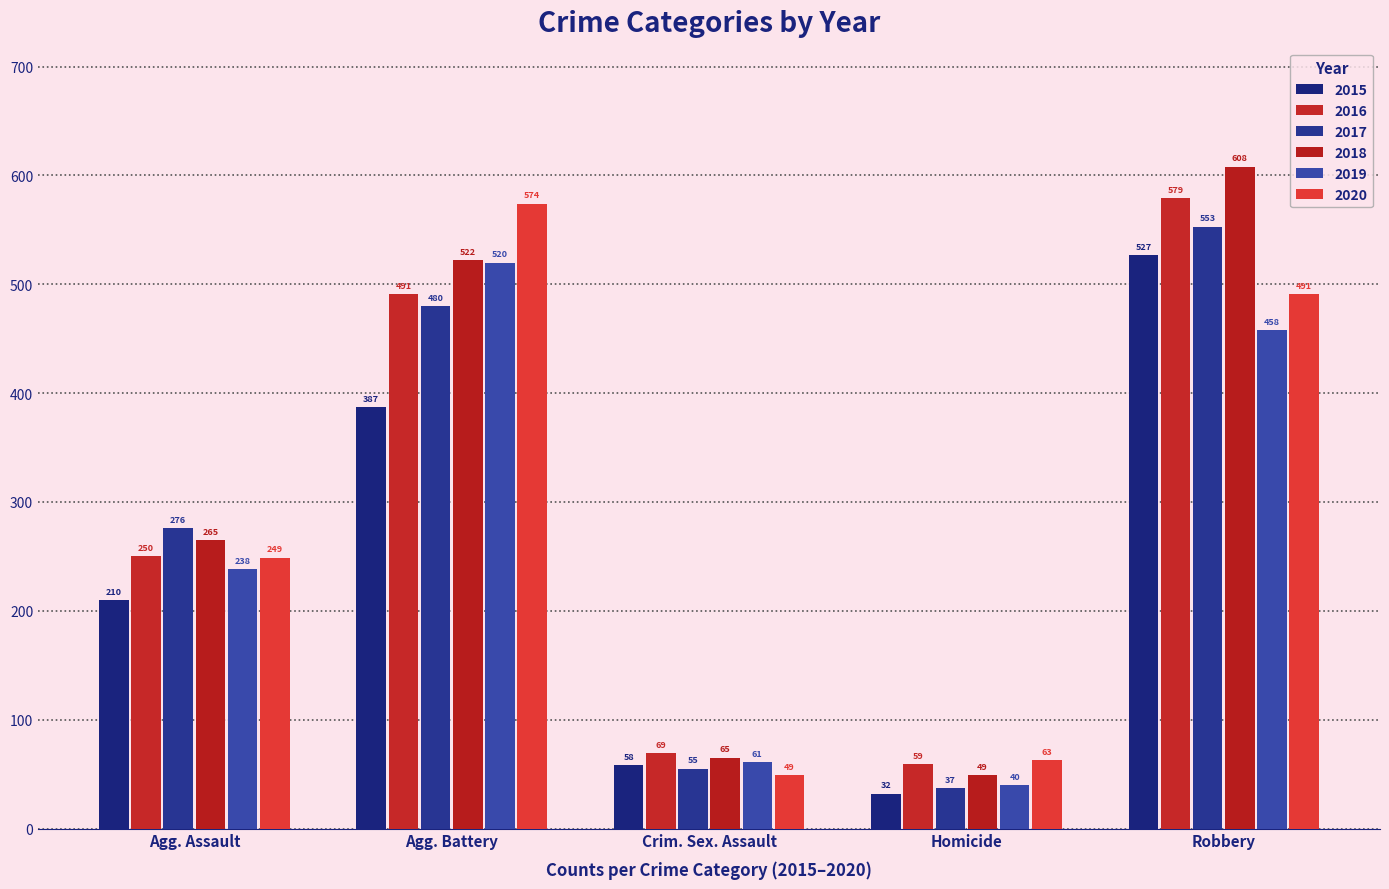

Which series has the largest range (max minus min)?

2018